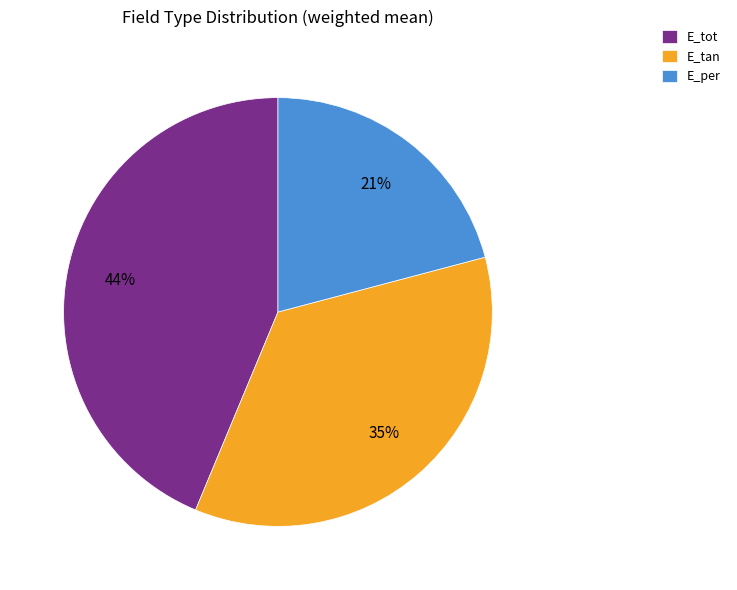

Does any single category account for the majority?

No